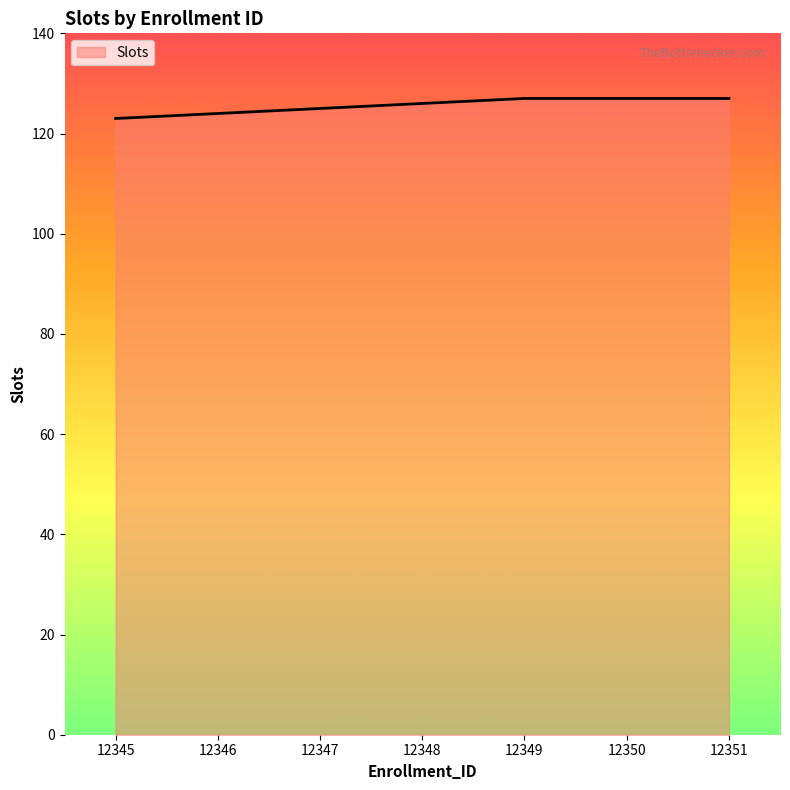

Reading right to left, extract all data points from this chart.

127	127	127	126	125	124	123